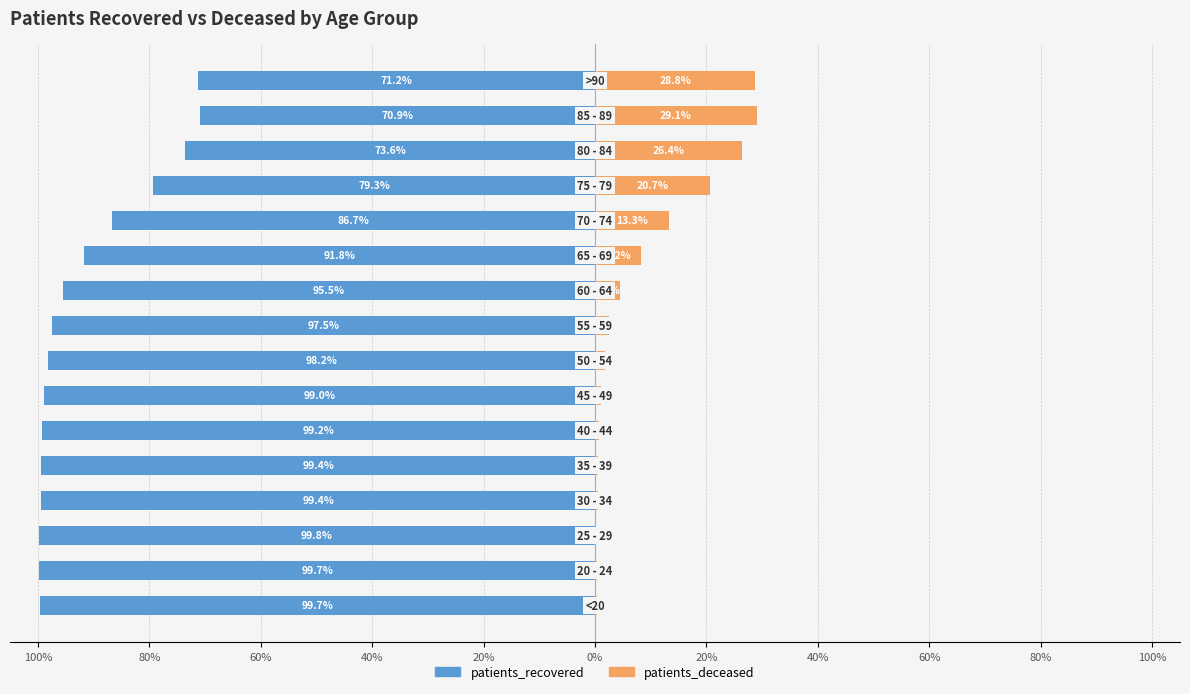

What is the value of the patients_deceased bar at the 15th from the left?

29.1